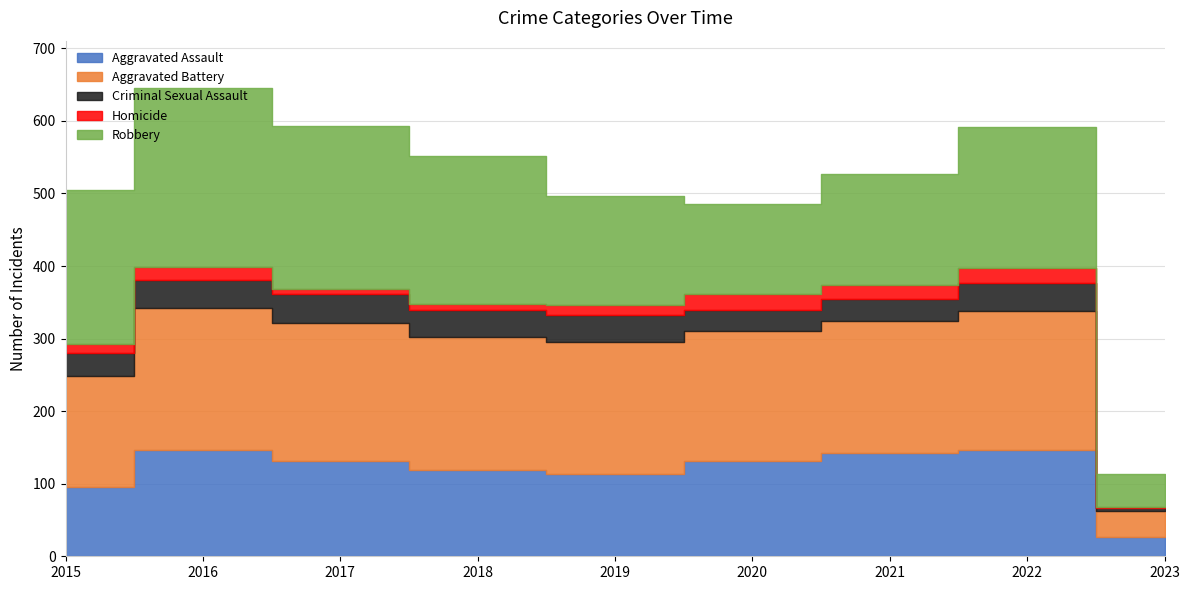

At which label does Robbery reach its peak?

2016